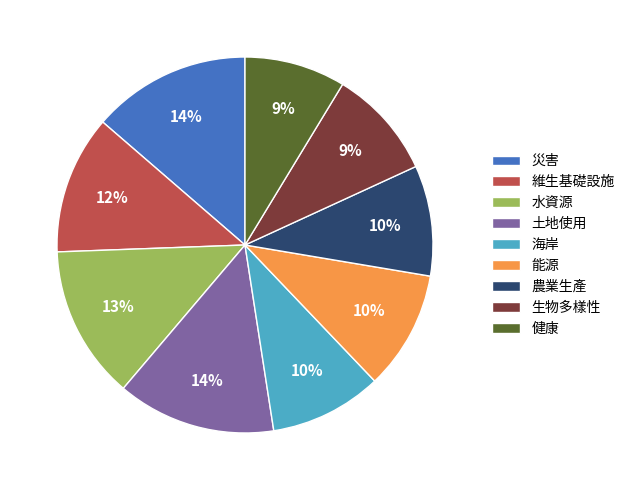

Does any single category account for the majority?

No